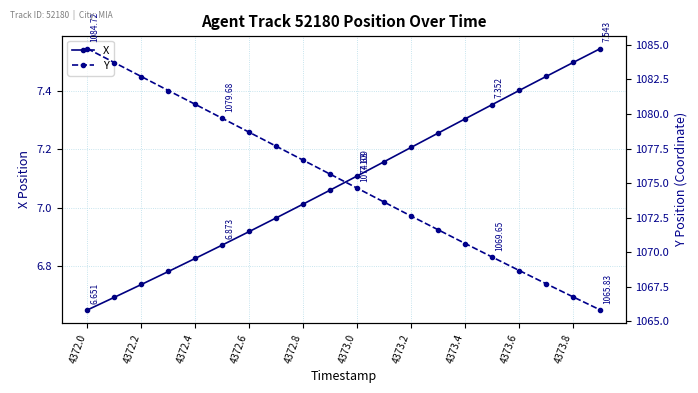

How many values in the X series exceed 7?

12